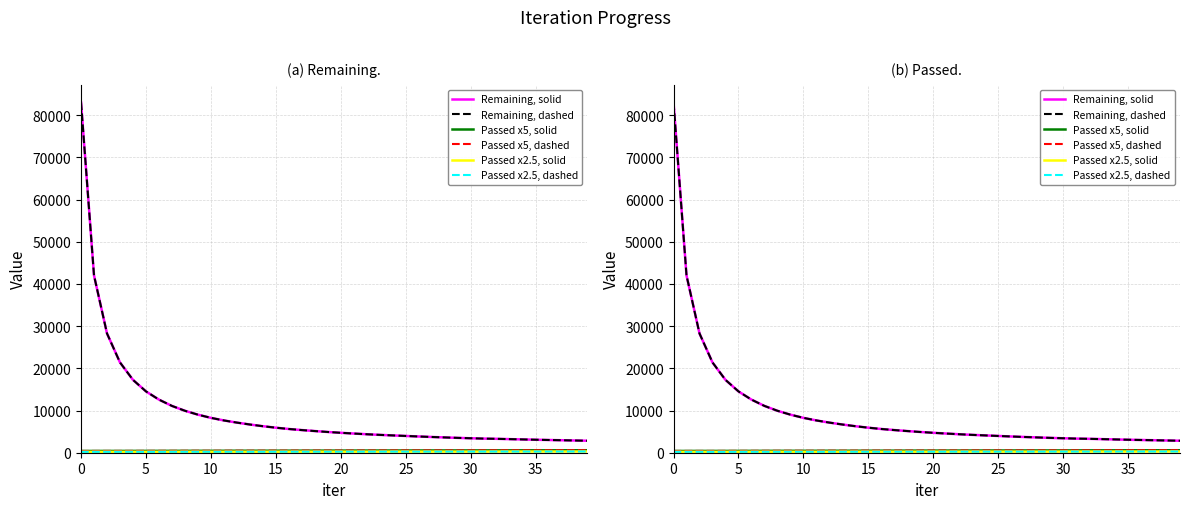

Reading left to right, extract all data points from this chart.

Remaining, solid: 83048.0	42016.0	28269.0	21402.0	17268.0	14539.0	12588.0	11095.0	9944.0	9021.0	8267.0	7651.0	7141.0	6689.0	6286.0	5934.0	5625.0	5369.0	5135.0	4917.0	4723.0	4545.0	4379.0	4231.0	4102.0	3974.0	3848.0	3732.0	3624.0	3521.0	3429.0	3347.0	3295.0	3222.0	3151.0	3080.0	3017.0	2959.0	2899.0	2841.0
Remaining, dashed: 83048.0	42016.0	28269.0	21402.0	17268.0	14539.0	12588.0	11095.0	9944.0	9021.0	8267.0	7651.0	7141.0	6689.0	6286.0	5934.0	5625.0	5369.0	5135.0	4917.0	4723.0	4545.0	4379.0	4231.0	4102.0	3974.0	3848.0	3732.0	3624.0	3521.0	3429.0	3347.0	3295.0	3222.0	3151.0	3080.0	3017.0	2959.0	2899.0	2841.0
Passed x5, solid: 415.0	420.0	425.0	425.0	430.0	435.0	440.0	445.0	450.0	455.0	455.0	460.0	470.0	470.0	475.0	480.0	485.0	490.0	495.0	500.0	505.0	510.0	515.0	520.0	525.0	530.0	530.0	535.0	540.0	540.0	545.0	550.0	560.0	565.0	570.0	575.0	575.0	580.0	585.0	590.0
Passed x5, dashed: 415.0	420.0	425.0	425.0	430.0	435.0	440.0	445.0	450.0	455.0	455.0	460.0	470.0	470.0	475.0	480.0	485.0	490.0	495.0	500.0	505.0	510.0	515.0	520.0	525.0	530.0	530.0	535.0	540.0	540.0	545.0	550.0	560.0	565.0	570.0	575.0	575.0	580.0	585.0	590.0
Passed x2.5, solid: 207.5	210.0	212.5	212.5	215.0	217.5	220.0	222.5	225.0	227.5	227.5	230.0	235.0	235.0	237.5	240.0	242.5	245.0	247.5	250.0	252.5	255.0	257.5	260.0	262.5	265.0	265.0	267.5	270.0	270.0	272.5	275.0	280.0	282.5	285.0	287.5	287.5	290.0	292.5	295.0
Passed x2.5, dashed: 207.5	210.0	212.5	212.5	215.0	217.5	220.0	222.5	225.0	227.5	227.5	230.0	235.0	235.0	237.5	240.0	242.5	245.0	247.5	250.0	252.5	255.0	257.5	260.0	262.5	265.0	265.0	267.5	270.0	270.0	272.5	275.0	280.0	282.5	285.0	287.5	287.5	290.0	292.5	295.0